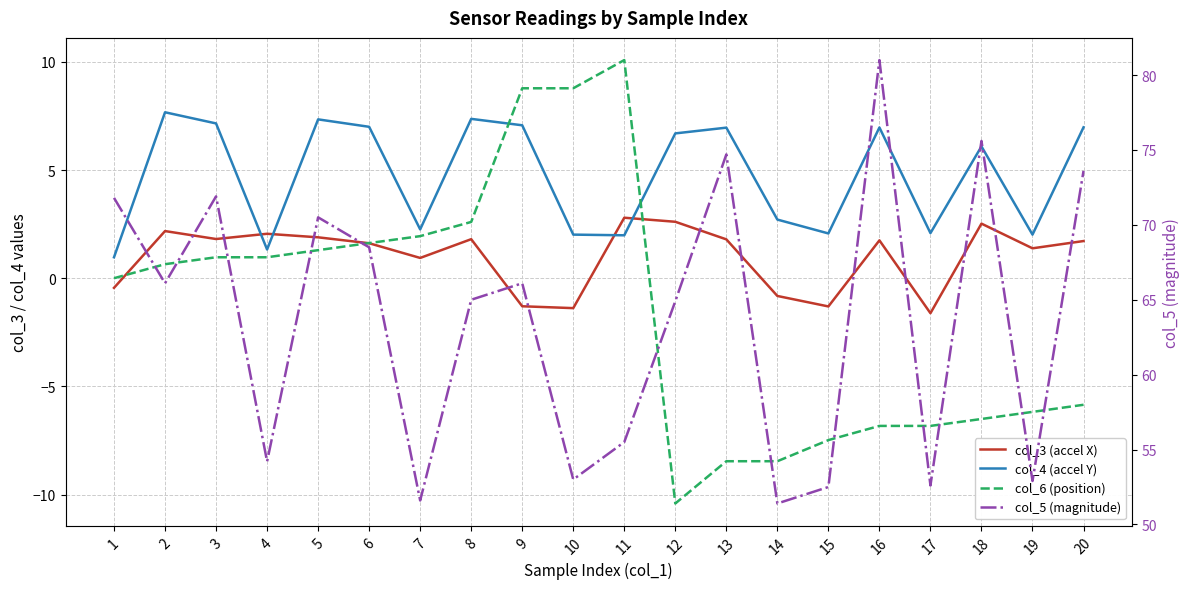

What is the difference between the maximum and second lowest values in the col_3 (accel X) series?

4.2